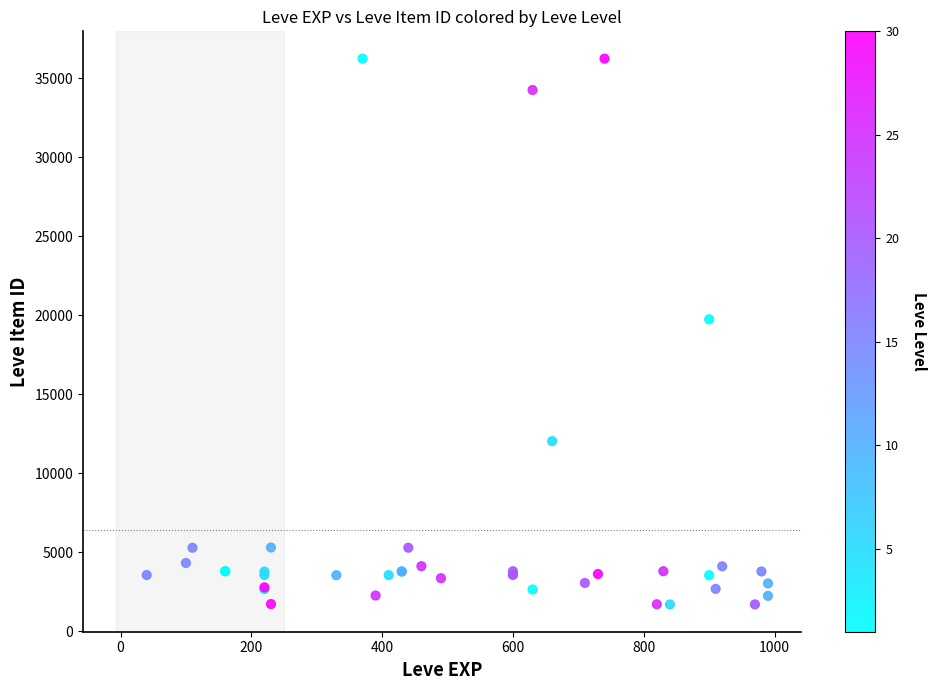

What Y value in the scatter plot is closest to 18967?

19744